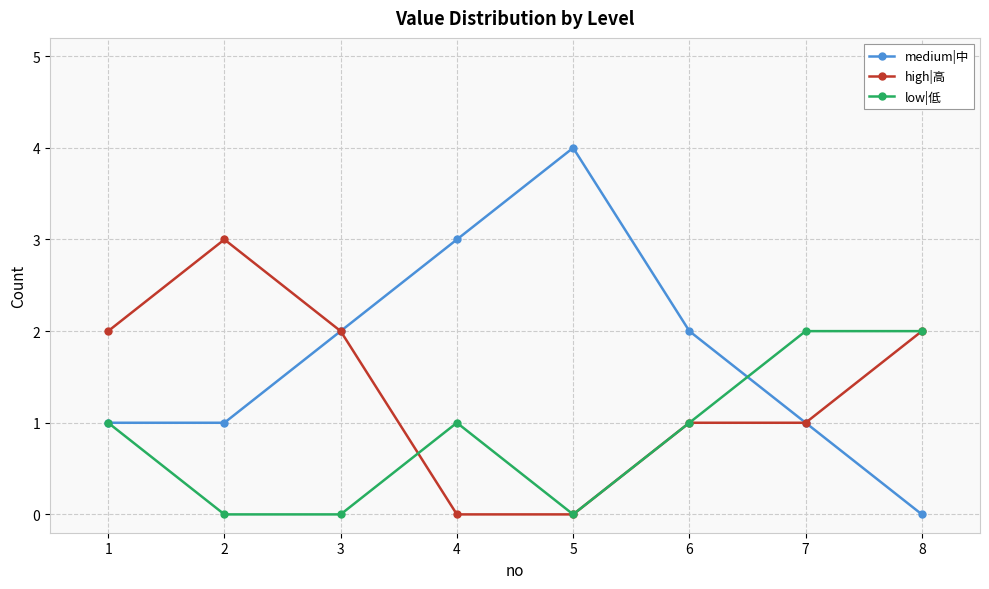

Is it true that high|高 equals 0 at 4?

True